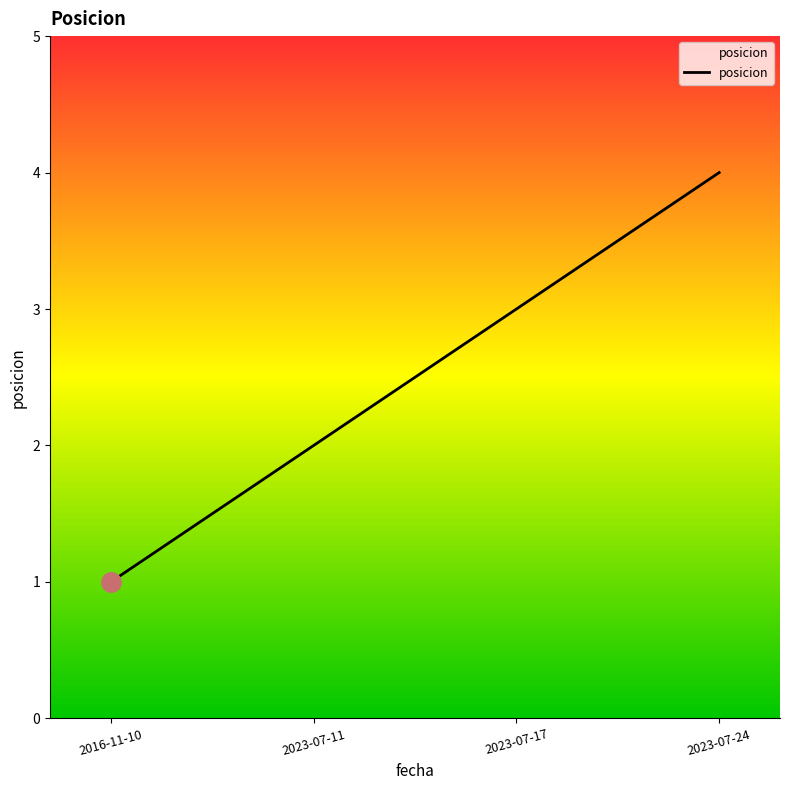

What is the difference between the values at 2016-11-10 and 2023-07-11?

1